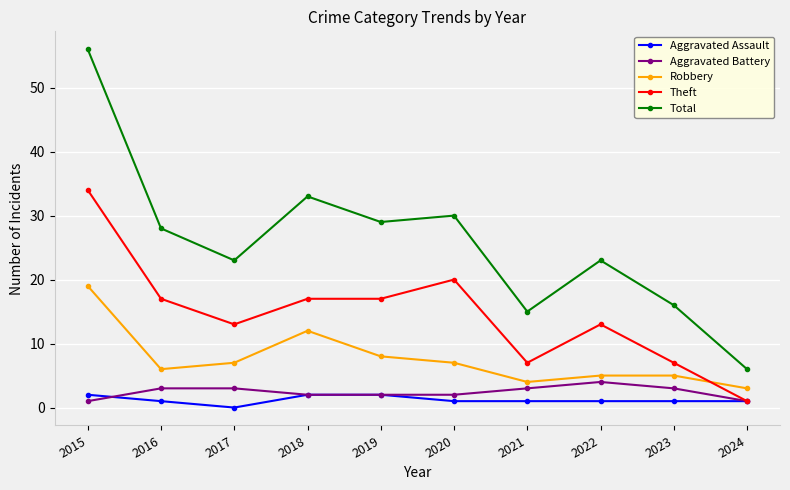

True or false: Aggravated Battery and Total intersect in this chart.

False